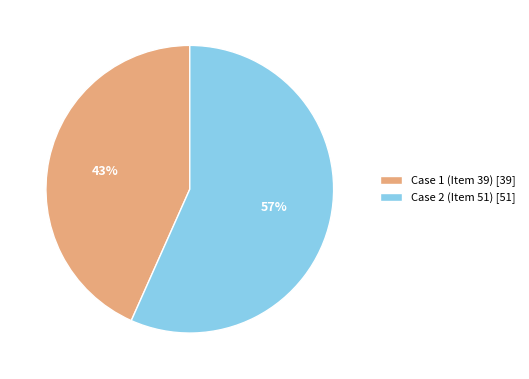

Rank the categories by value from highest to lowest.

Case 2 (Item 51), Case 1 (Item 39)